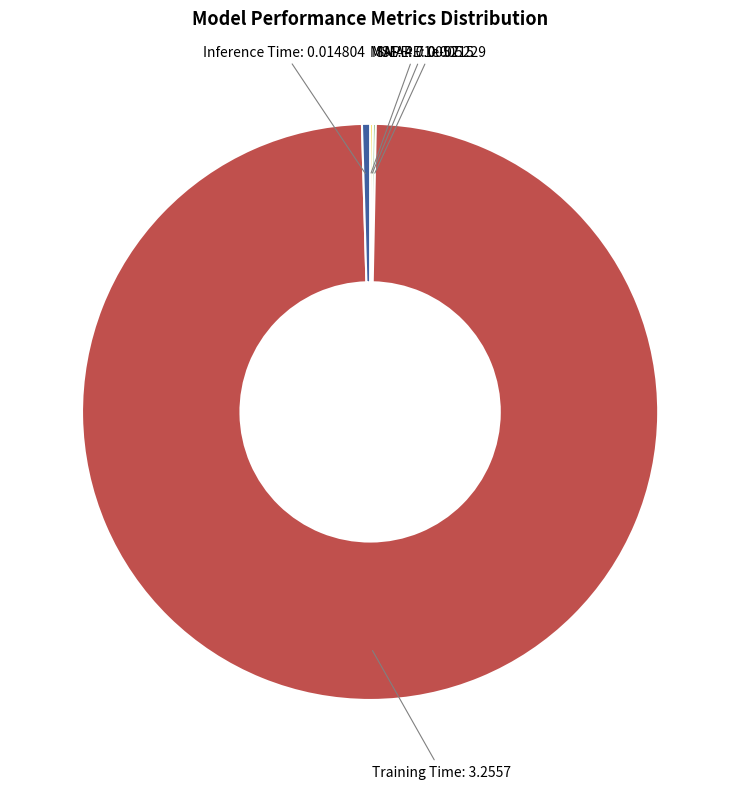

Is there a majority slice in this chart?

Yes